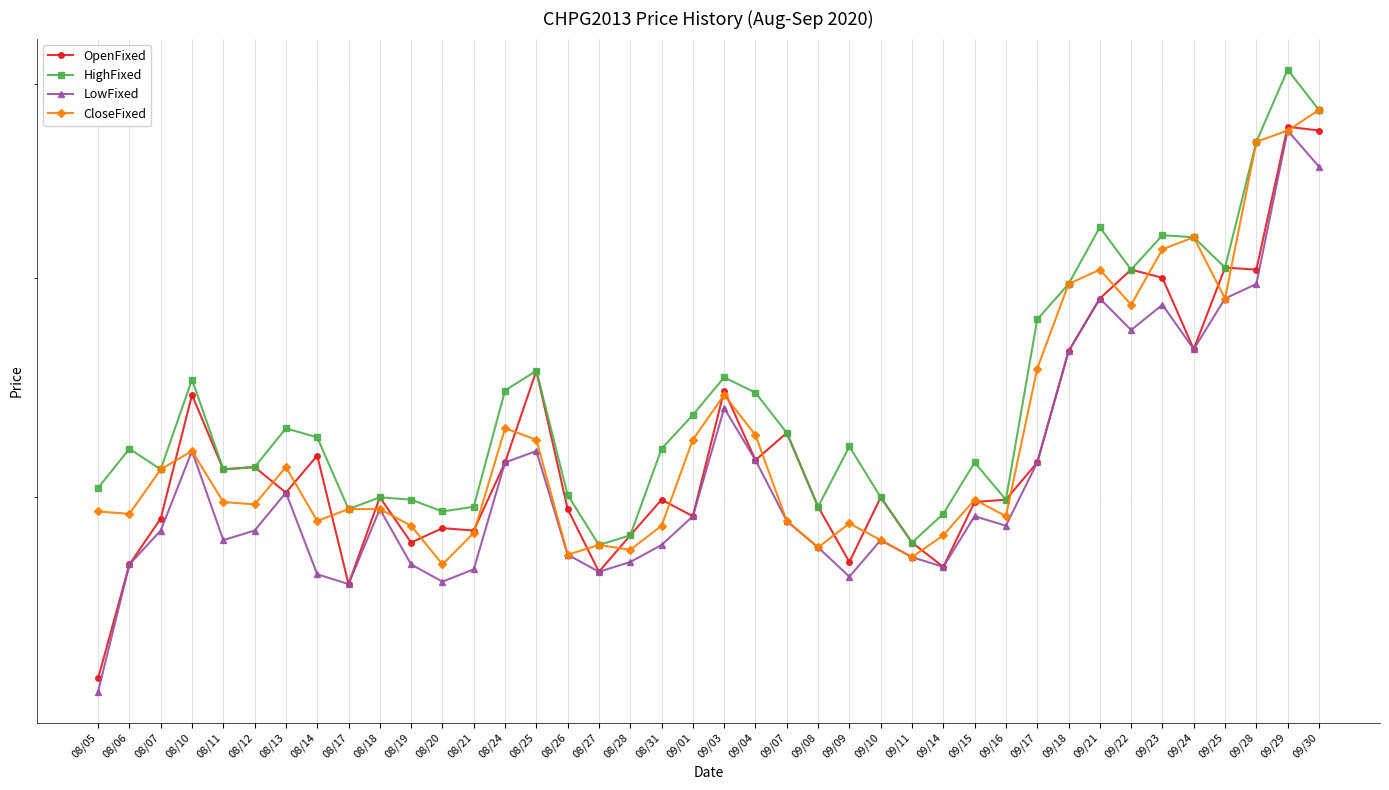

In LowFixed, how many points are higher than both neighbors (excluding endpoints)?

10